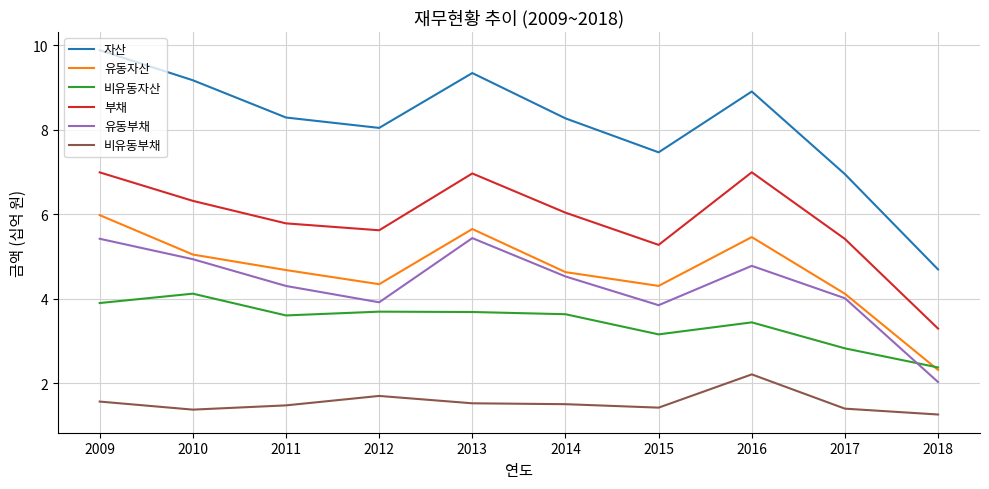

Between 2009 and 2017, which series saw the biggest shift?

자산